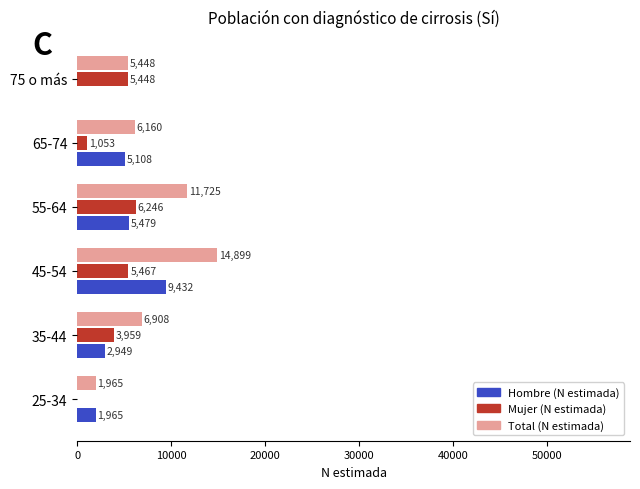

Between 45-54 and 55-64, which series saw the biggest shift?

Hombre (N estimada)